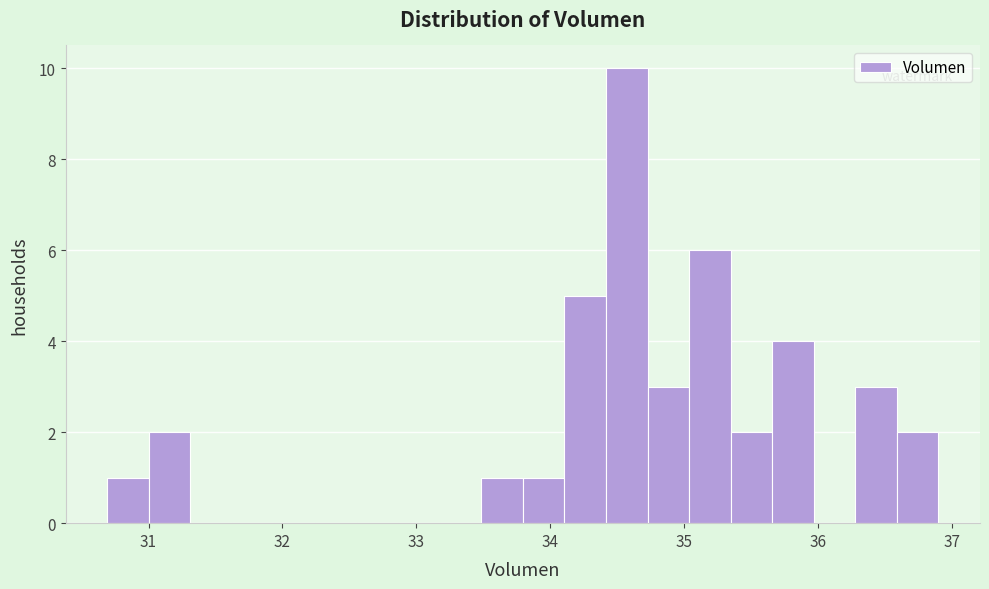

Around what value on the x-axis is the tallest bar? Give the approximate position of its centre, as read against the axis.

34.6